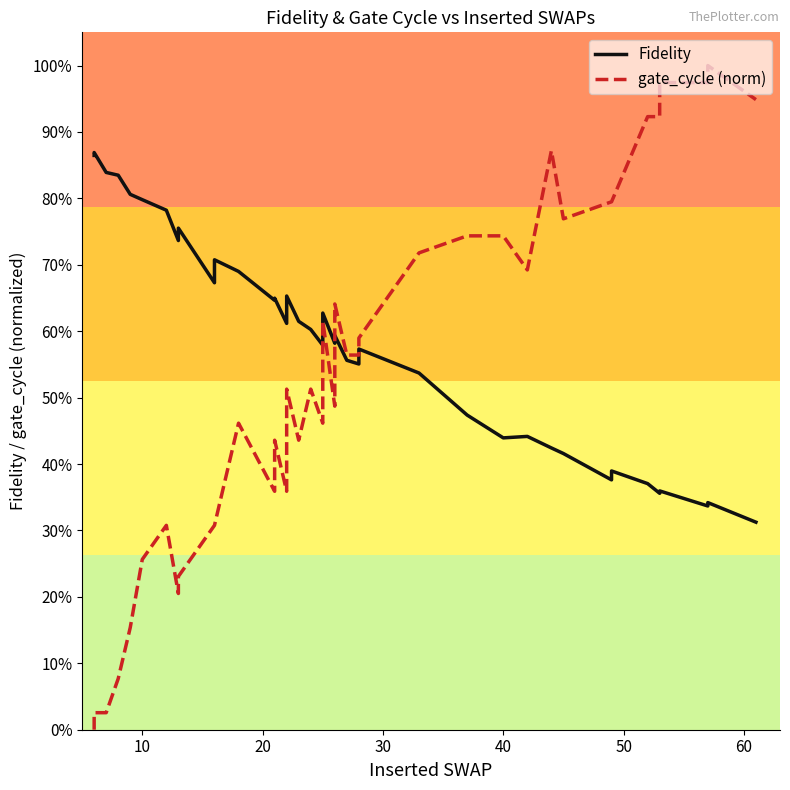

What is the difference between the maximum and minimum values in the gate_cycle (norm) series?

1.0